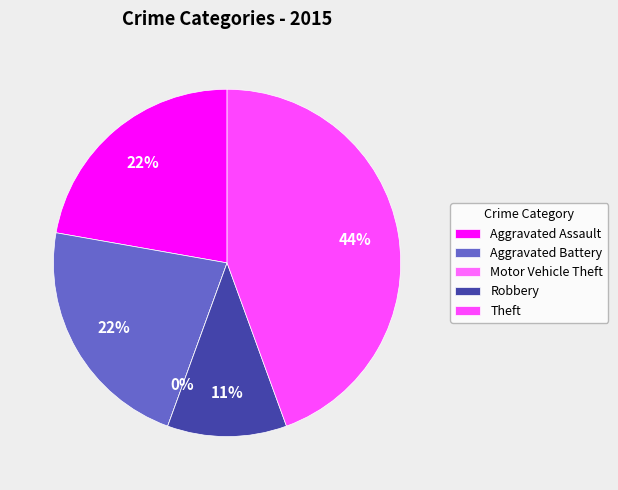

Does Robbery represent more than half of the total?

No